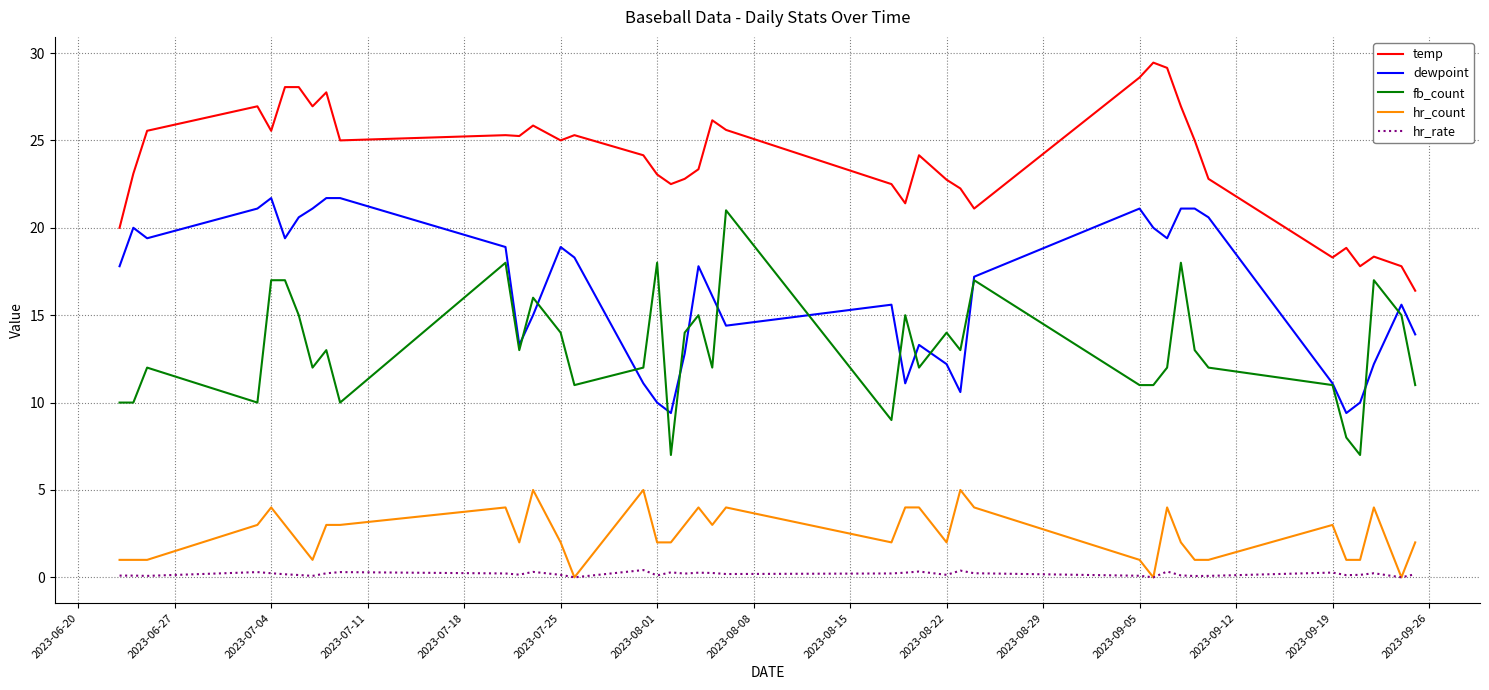

At how many categories does at least one series exceed 5?

40